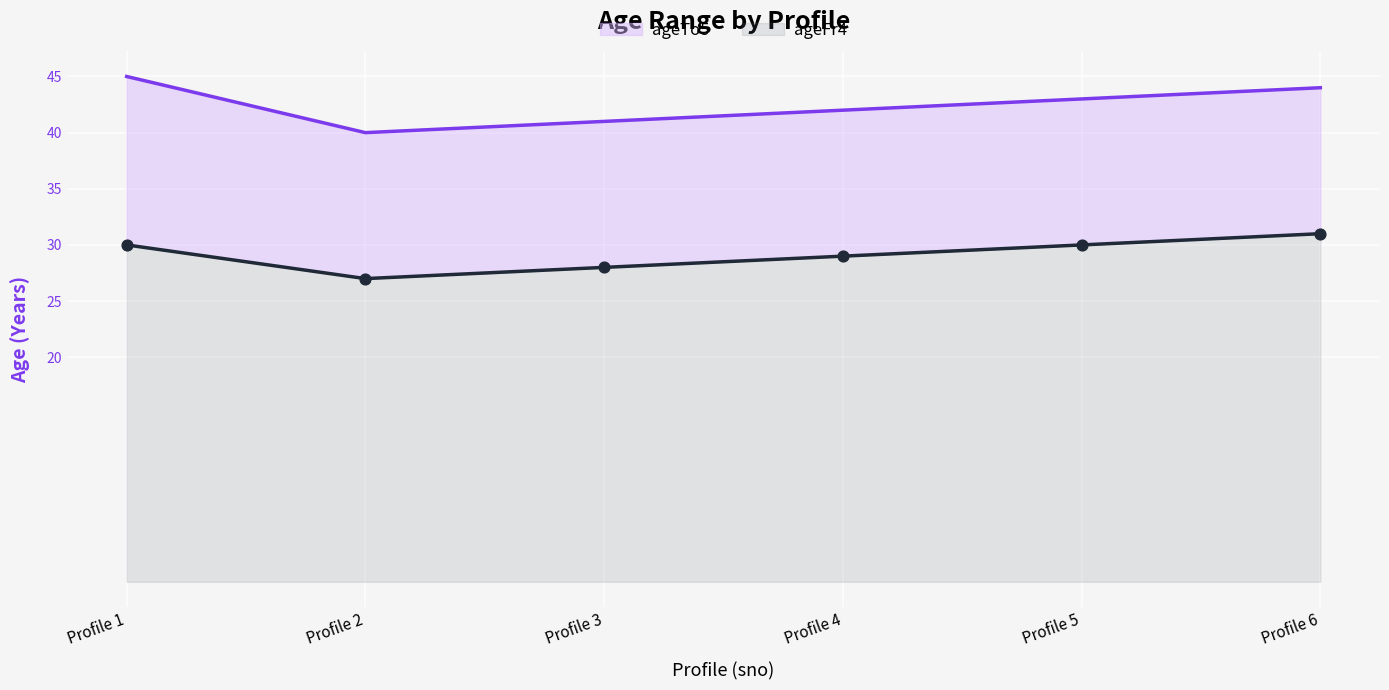

Which series has the widest spread of Y values?

ageTo5